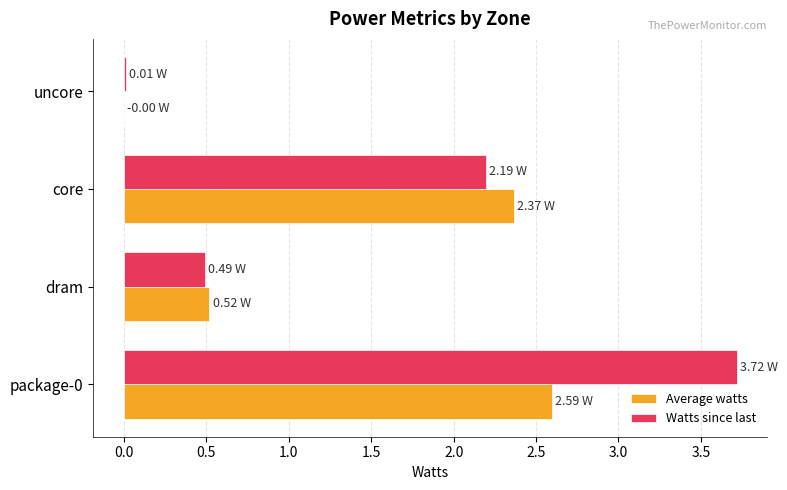

Which series changed the most between package-0 and core?

Watts since last